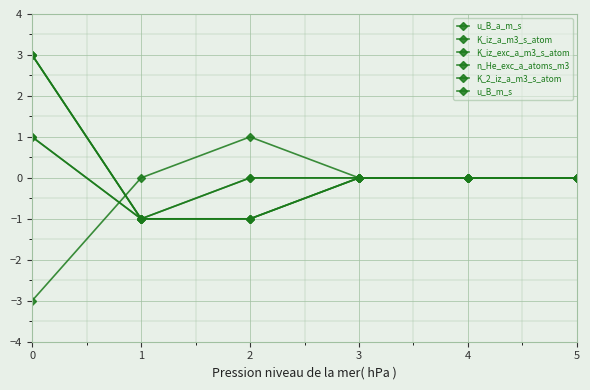

Is this an area chart (filled region under the line)?

No